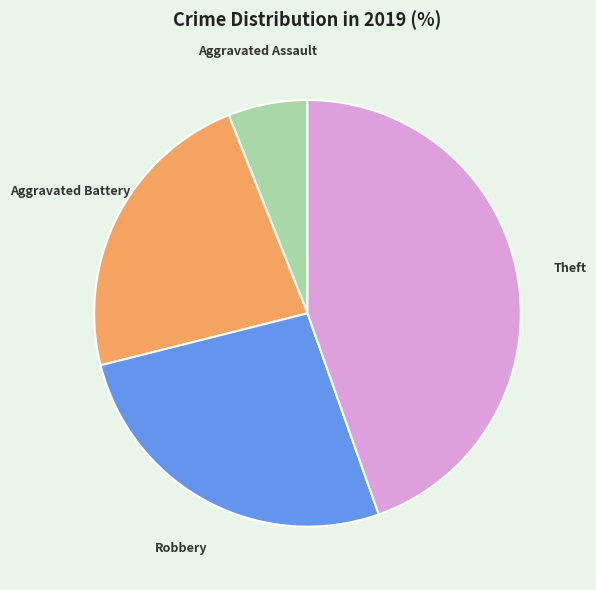

Does any single category account for the majority?

No